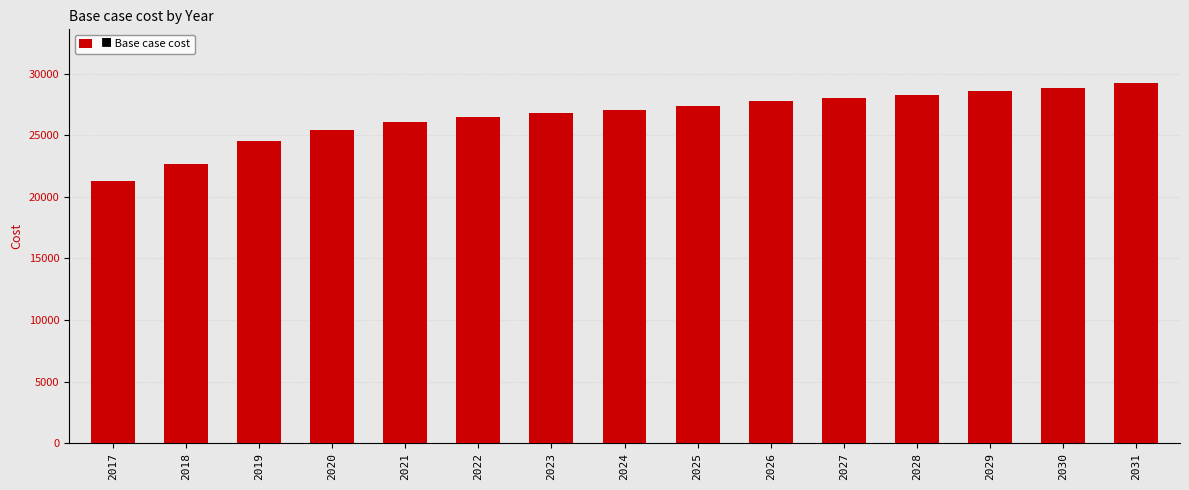

What is the value of the 8th bar from the left?

27051.6